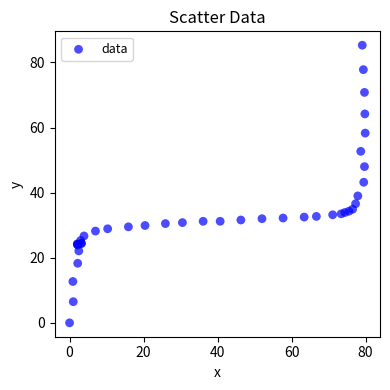

What Y value in the scatter plot is closest to 42?

43.2